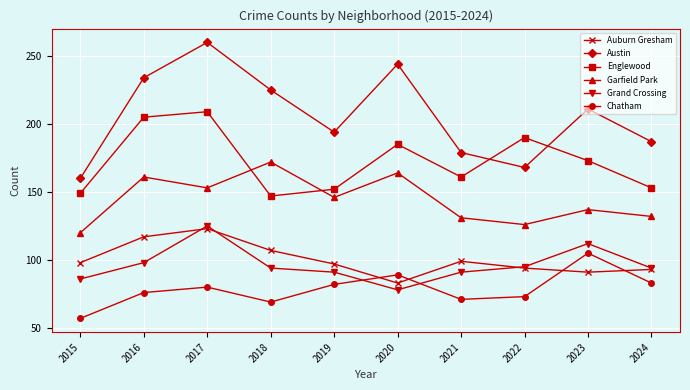

True or false: Chatham has a value of 105 at 2021.

False